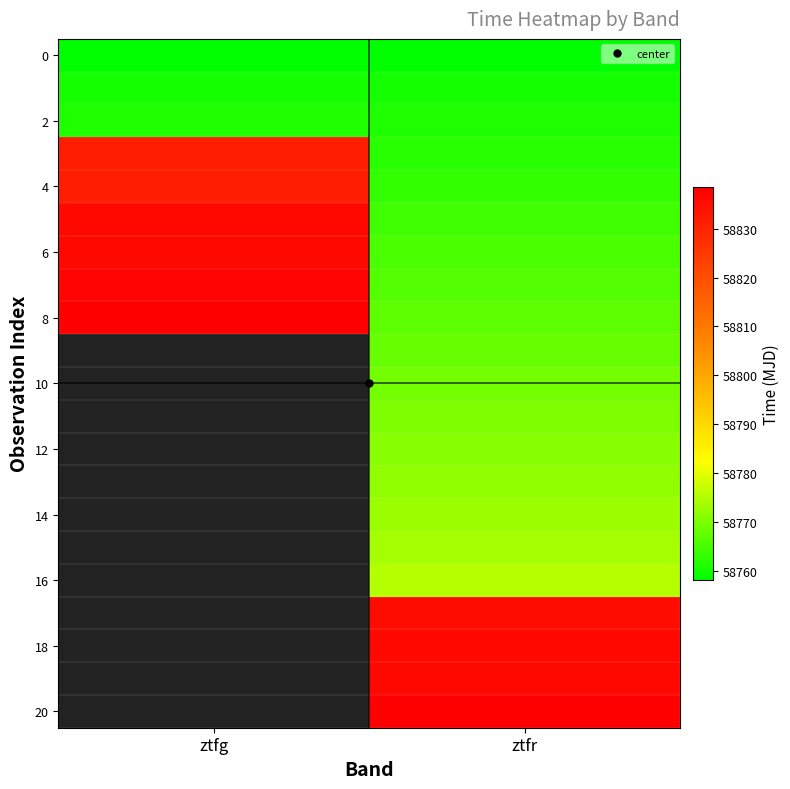

What is the spread (max minus min) of values at ztfg?

80.4